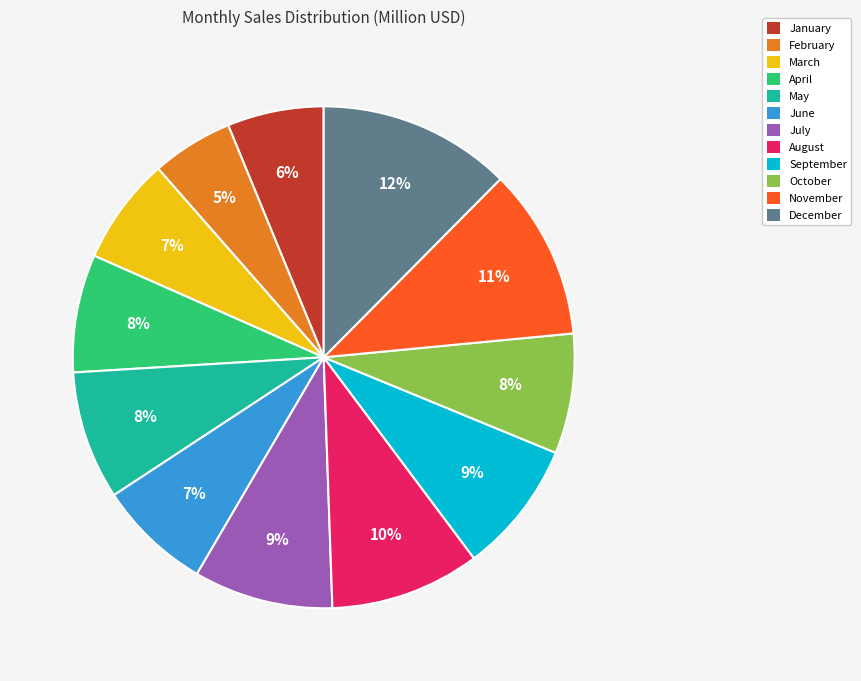

How many slices are in this pie chart?

12